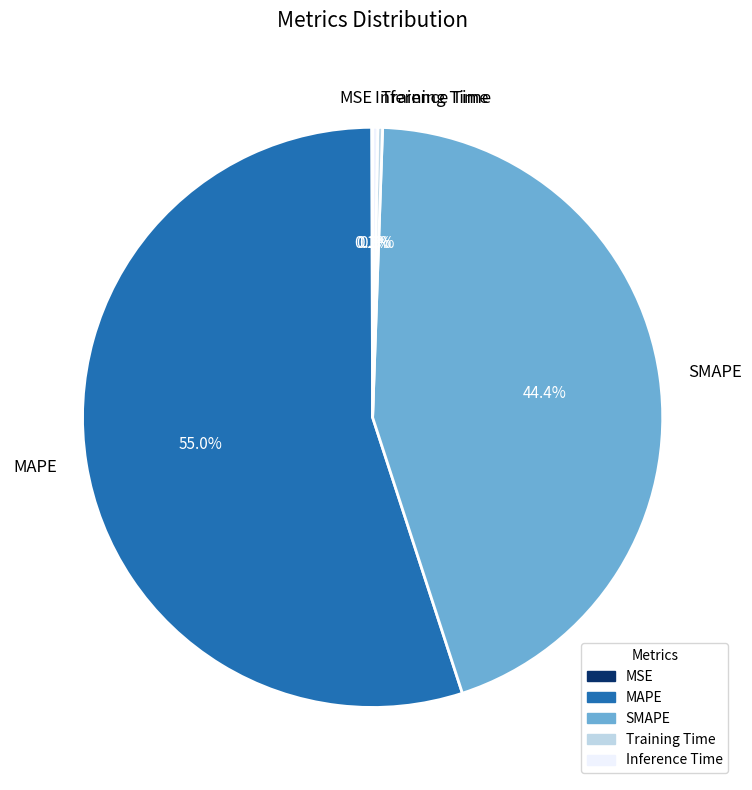

Is MAPE the majority of the pie?

Yes